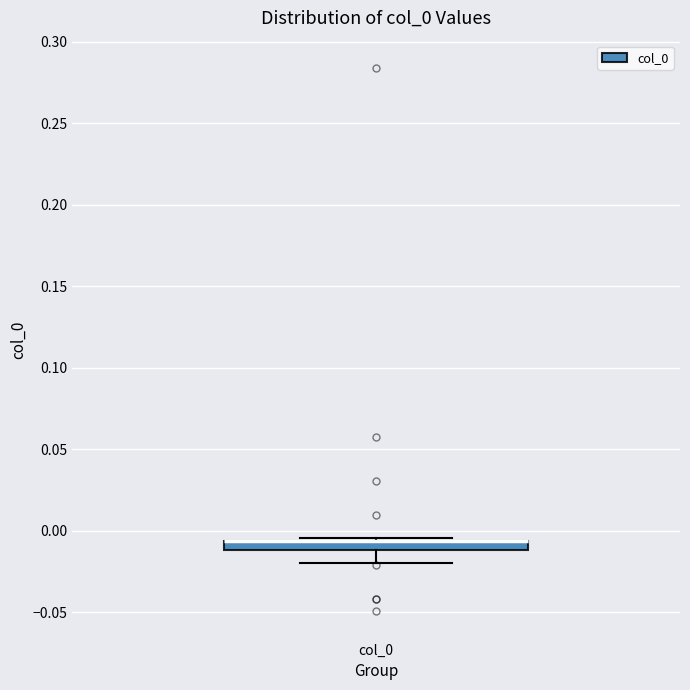

Where does the lower whisker of the box for col_0 end on the y-axis? The values are not printed on the chart, so give them approximately, as read against the axis.

-0.020